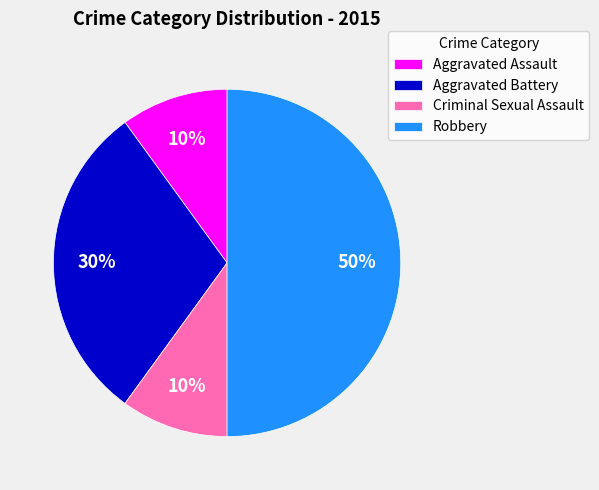

Which slice is the largest?

Robbery